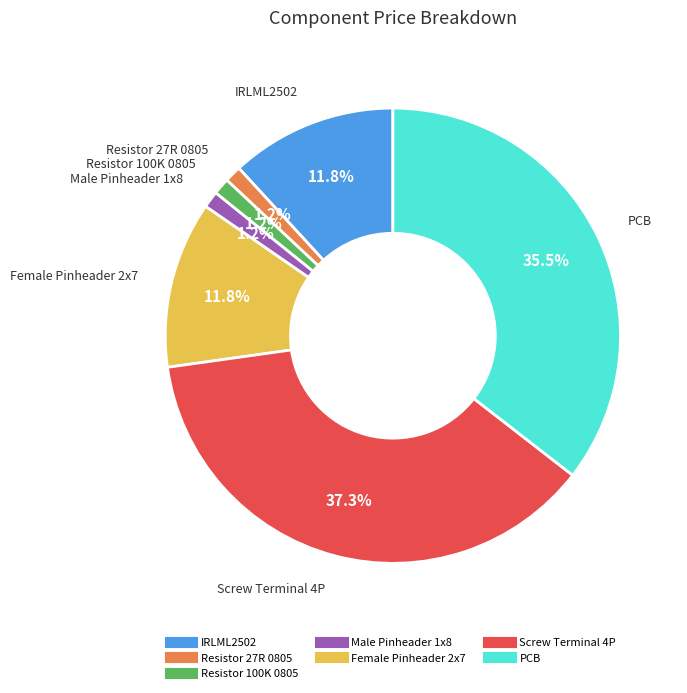

Which category has the biggest portion of the pie?

Screw Terminal 4P